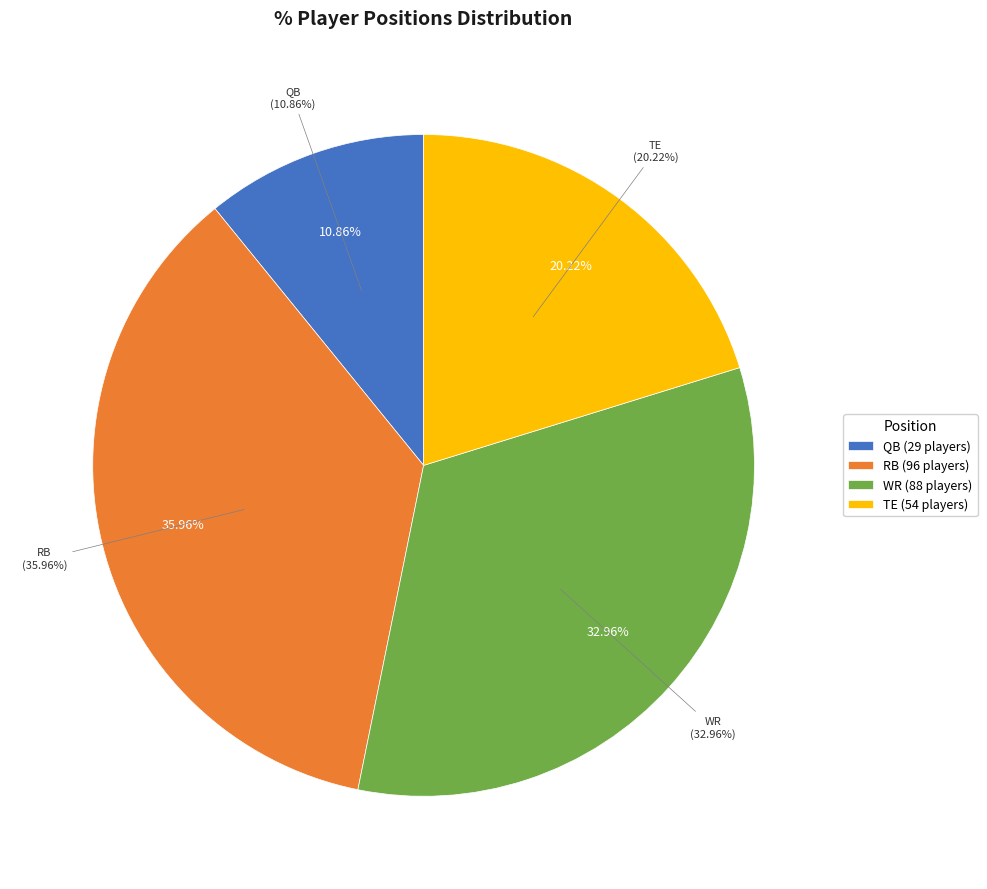

How much of the chart is everything except RB?

64.0%